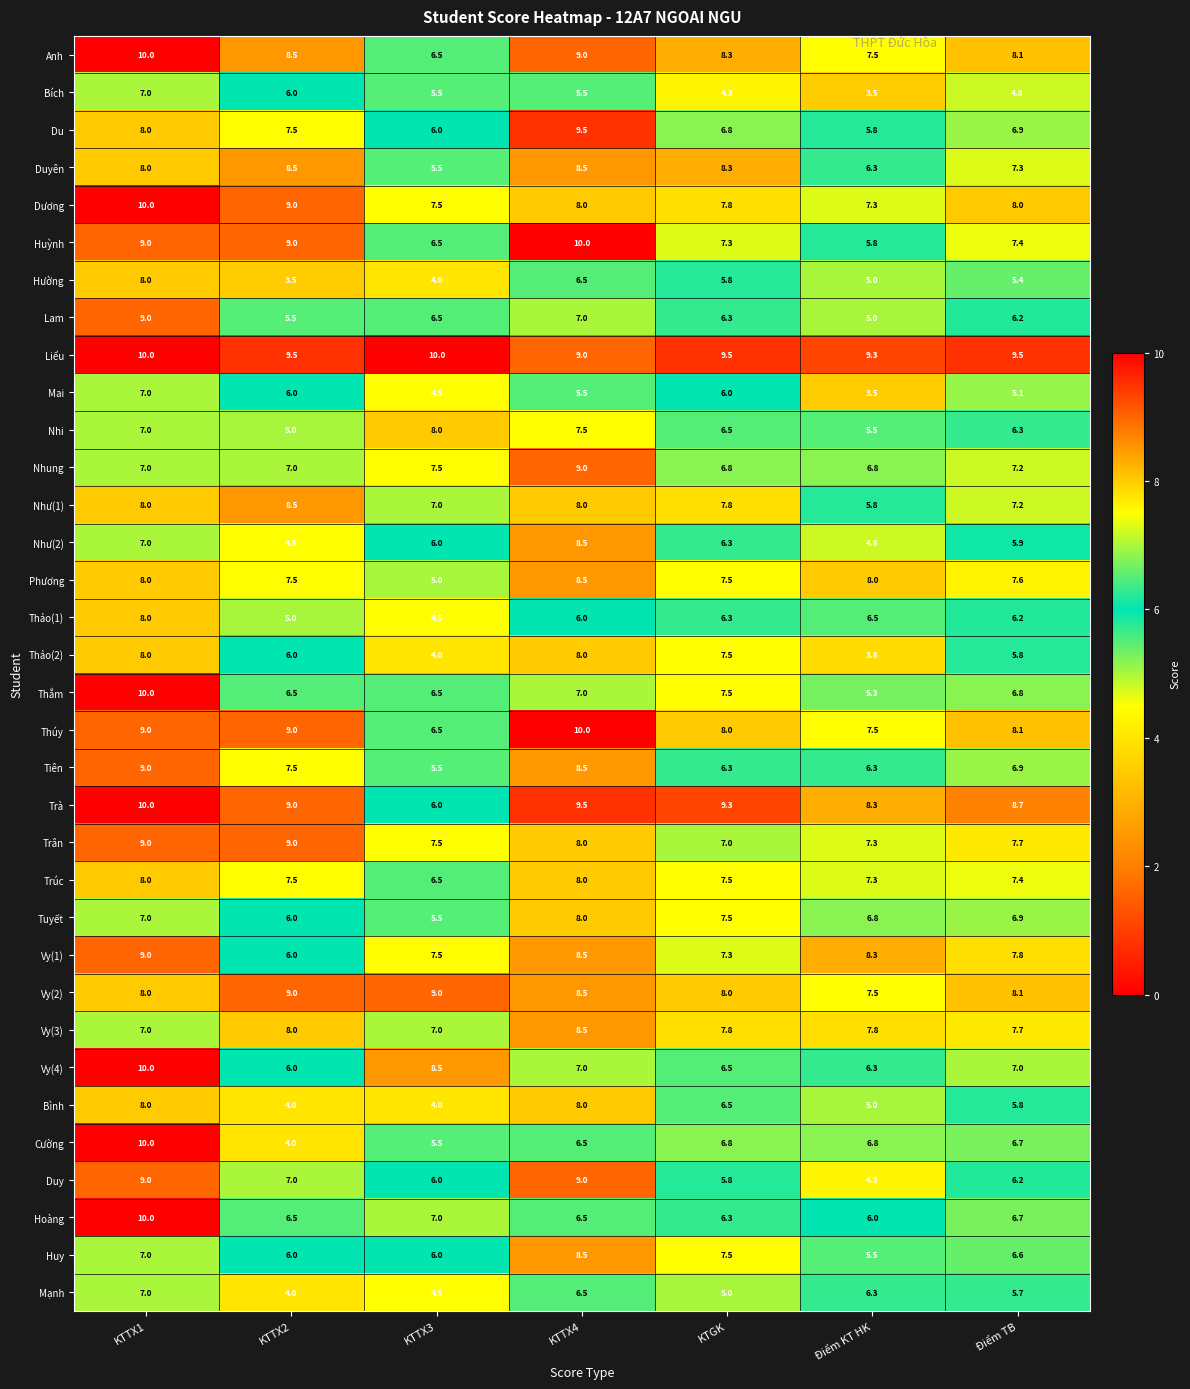

What value does the Trúc series have at KTTX1?

8.0